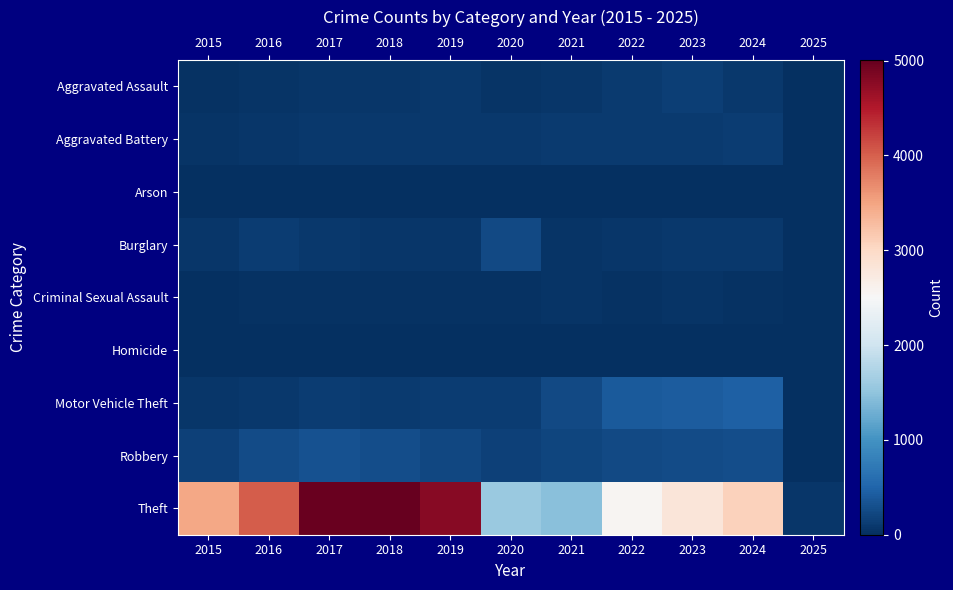

What is the difference between the highest and lowest values at 2020?

1574